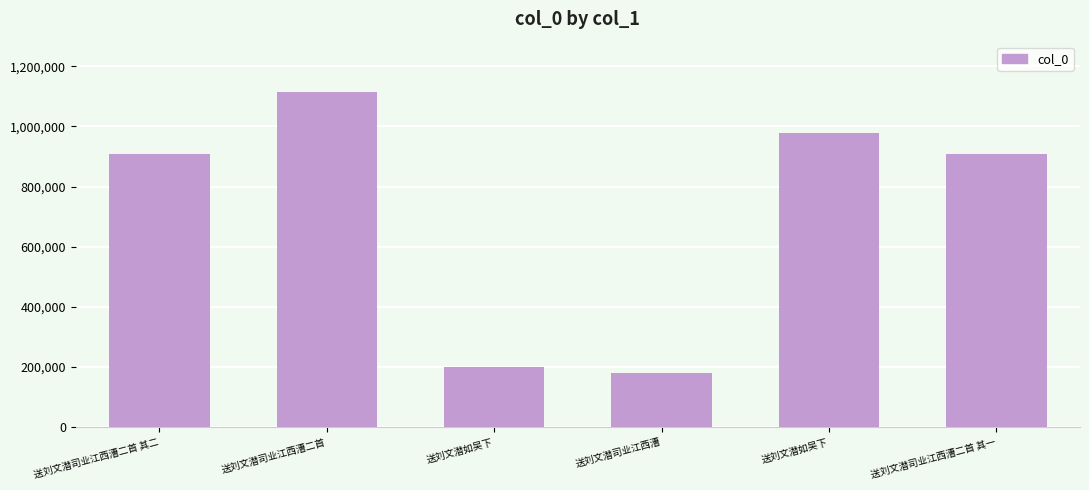

The chart shows a value of 90534 at 送刘文潜如吴下. True or false?

False